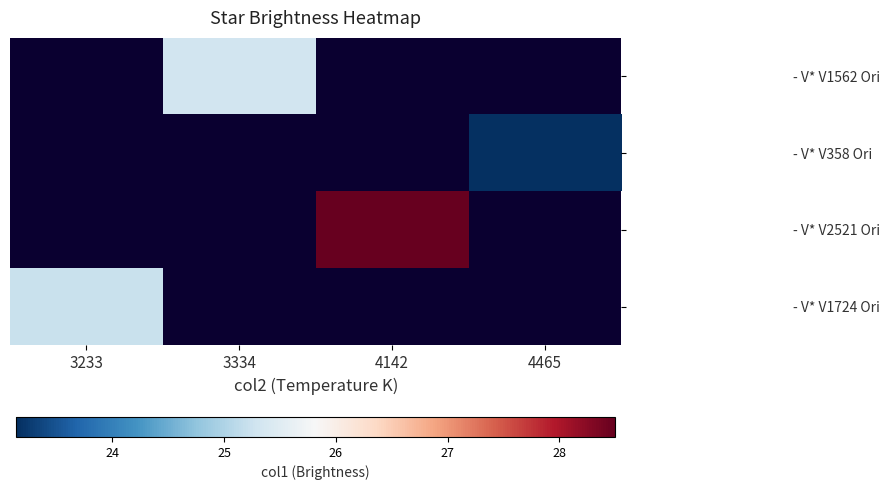

What is the smallest value displayed?

23.1